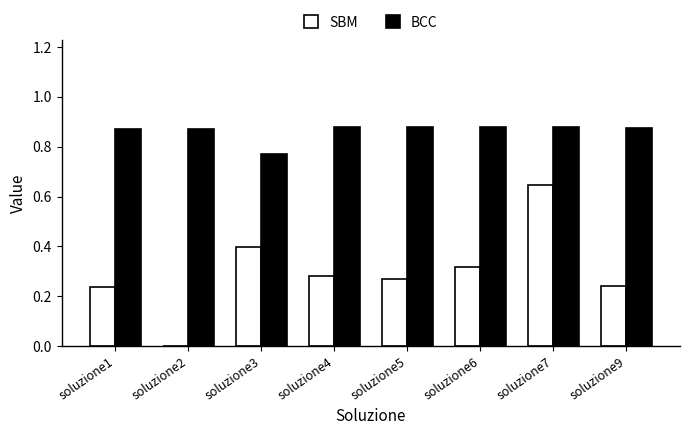

The value of BCC at soluzione7 is 0.5. True or false?

False